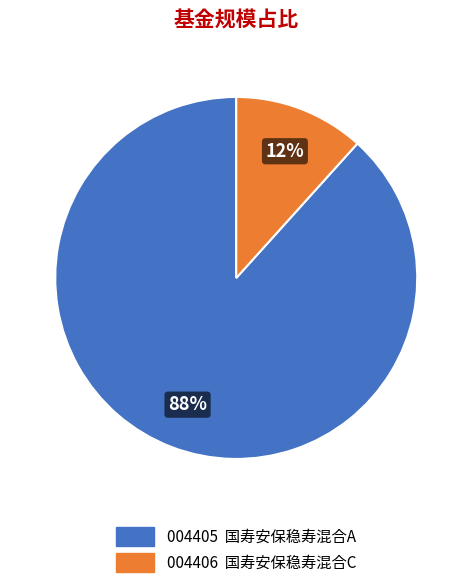

Is there any slice that represents more than half of the pie?

Yes